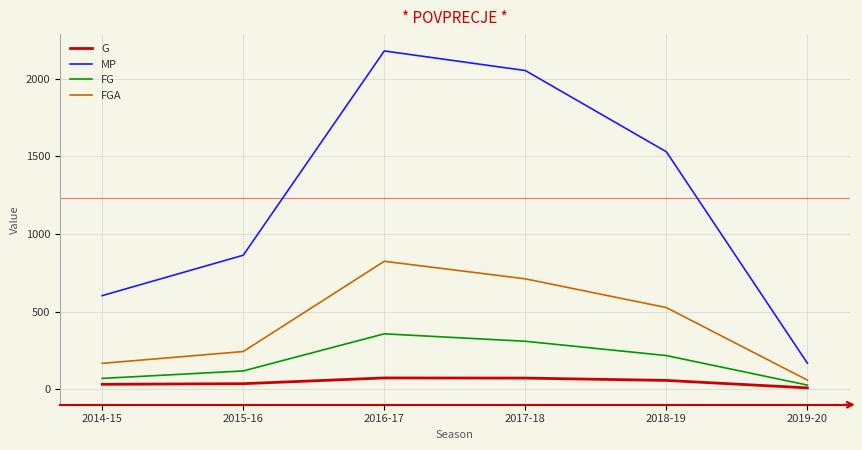

The value of MP at 2019-20 is 168. True or false?

True